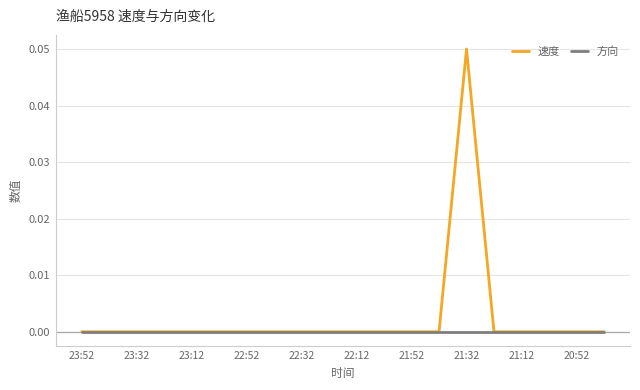

Which series has the largest range (max minus min)?

速度